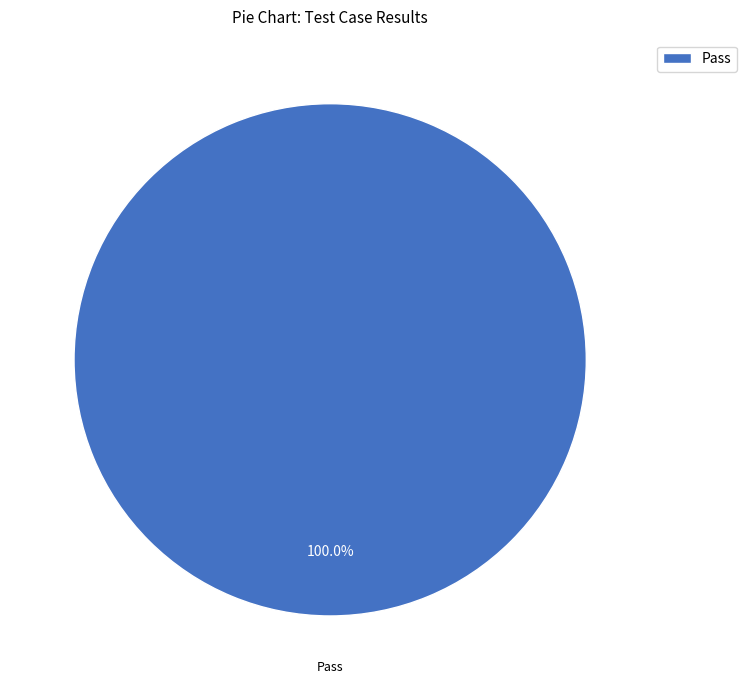

Does Pass represent more than half of the total?

Yes